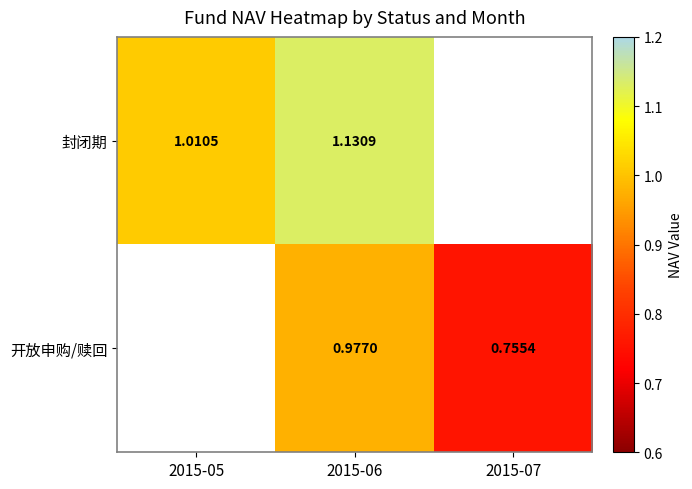

Is the value of 开放申购/赎回 at 2015-07 greater than the value of 封闭期 at 2015-06?

No